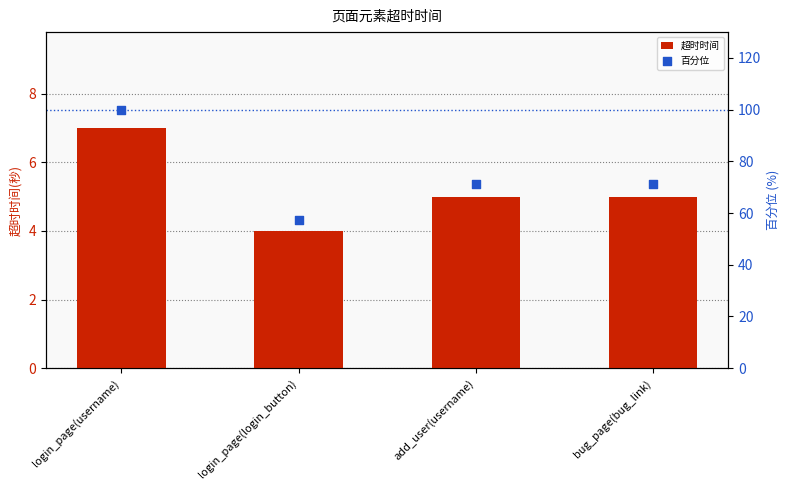

Which series has the largest total across all categories?

百分位